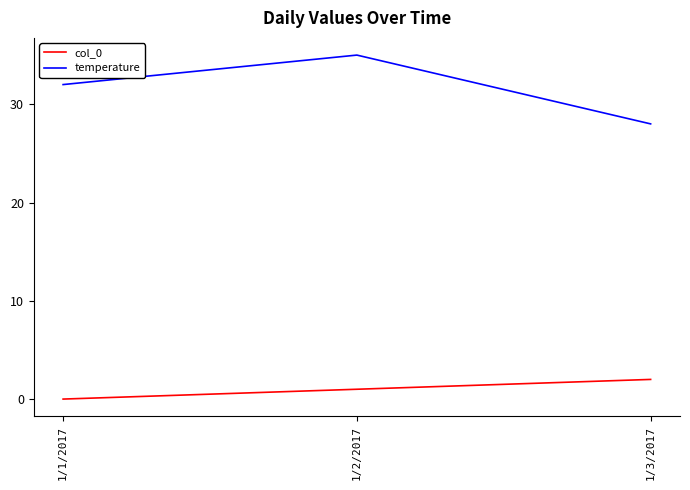

At how many categories does at least one series exceed 2?

3